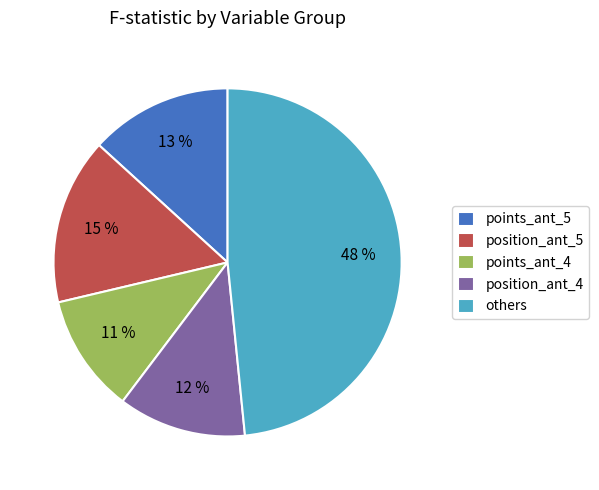

True or false: position_ant_5 accounts for 15% of the total.

True